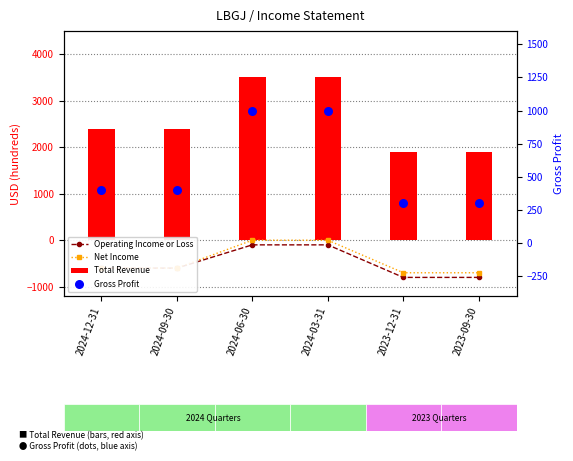

Which series reaches the maximum Y coordinate?

Total Revenue